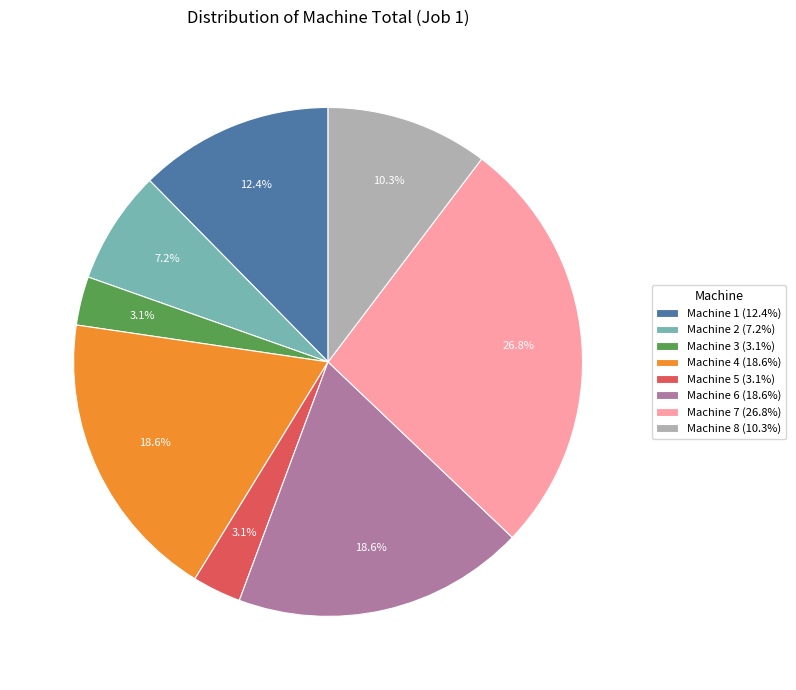

Is there a majority slice in this chart?

No